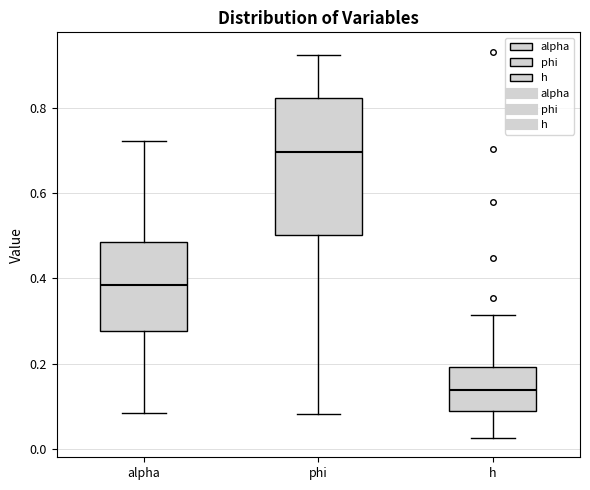

Reading left to right, read every box against the y-axis: the position of its median line, the range the box covers, and the ends of its whiskers. The values are not printed on the chart, so give them approximately, as read against the axis.

alpha: median 0.38, box 0.28 to 0.48, whiskers 0.08 to 0.72
phi: median 0.70, box 0.50 to 0.82, whiskers 0.08 to 0.92
h: median 0.14, box 0.08 to 0.20, whiskers 0.02 to 0.32